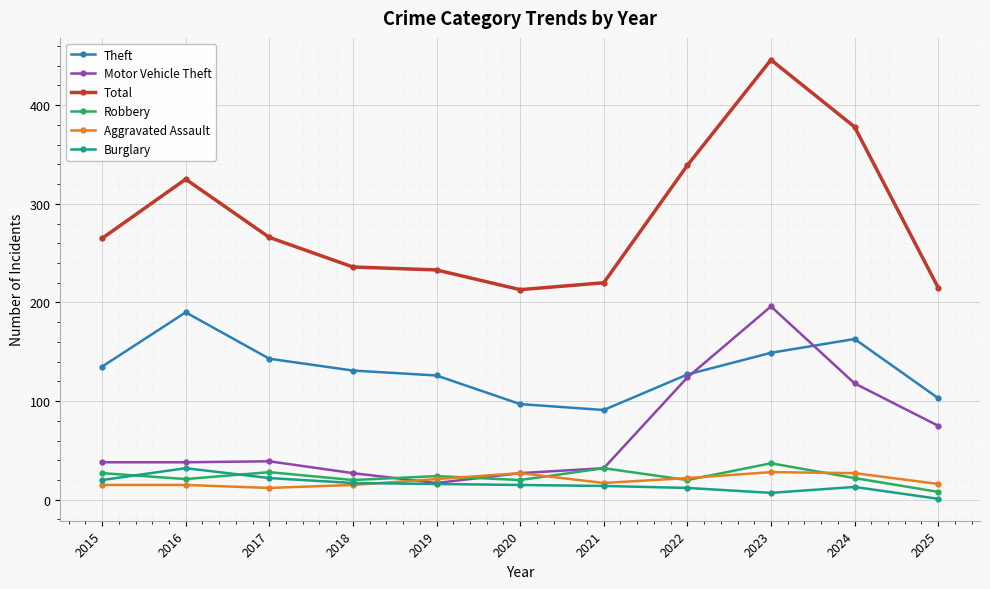

What is the value of the Theft point at the 5th from the left?

126